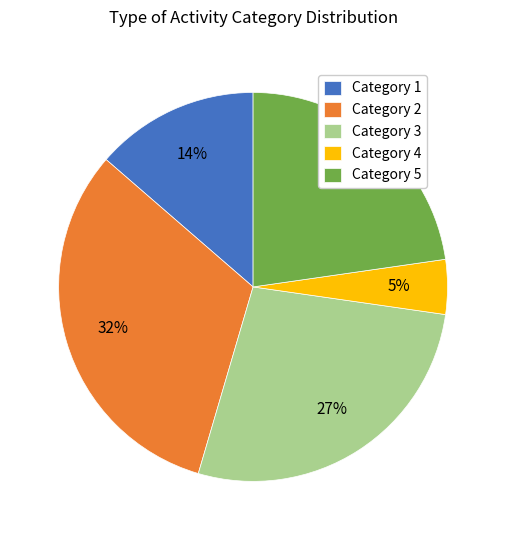

Do Category 1 and Category 4 together represent more than half of the pie?

No